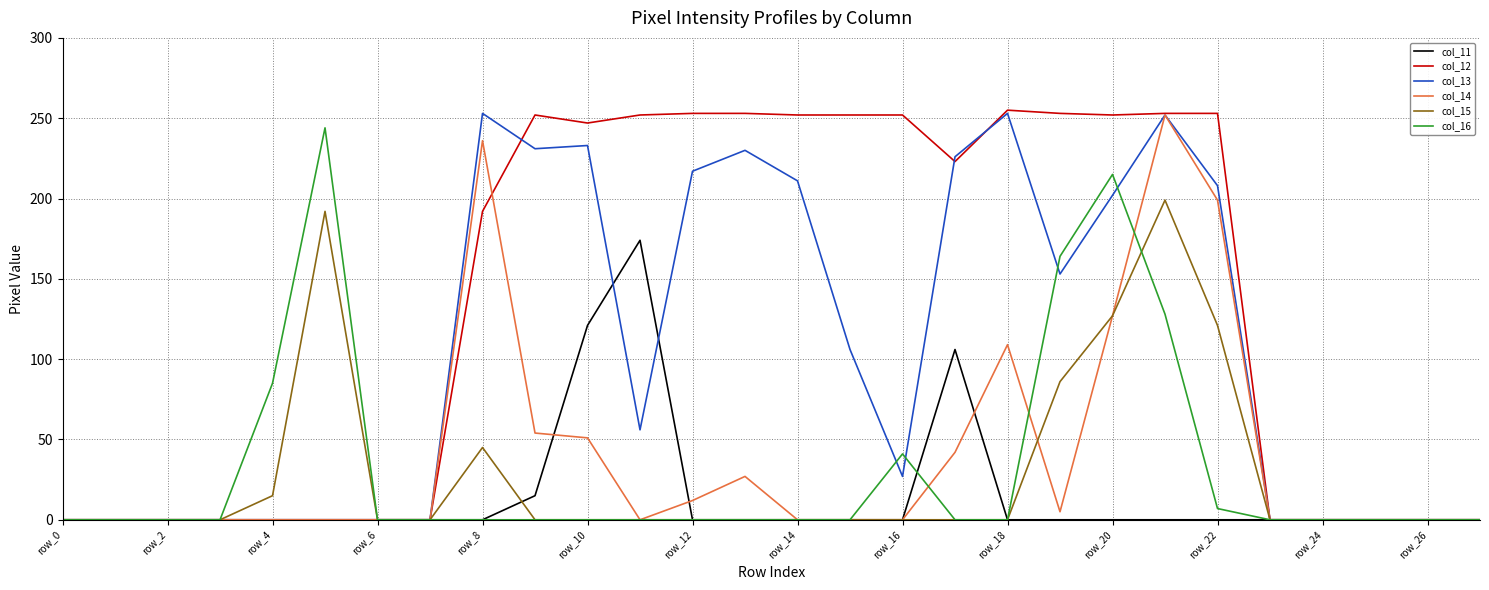

What is the greatest value displayed?

255